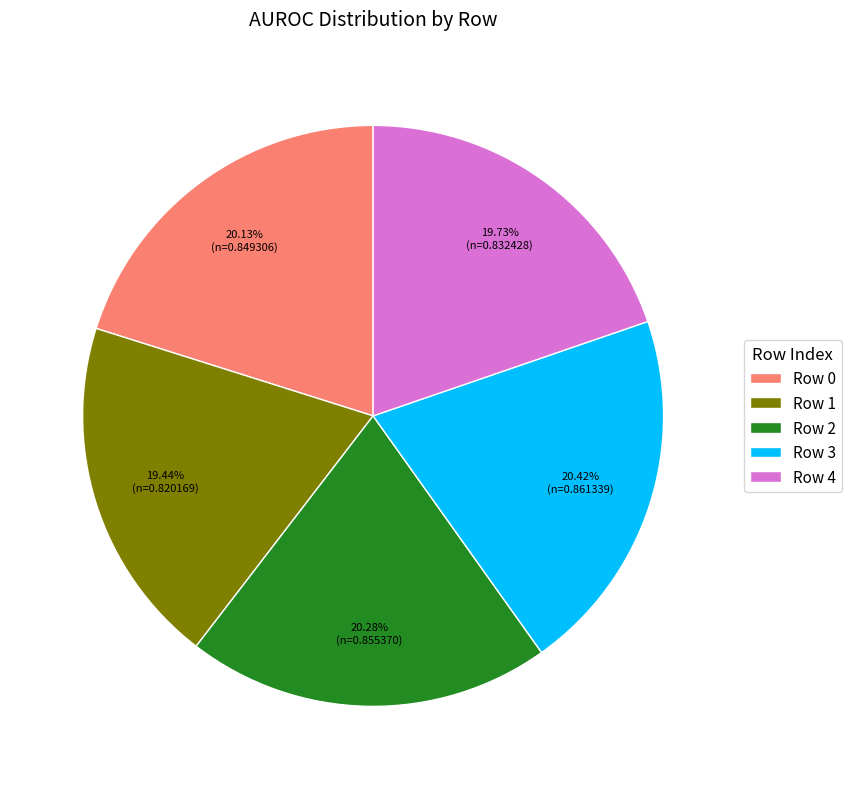

True or false: Row 2 accounts for 27% of the total.

False